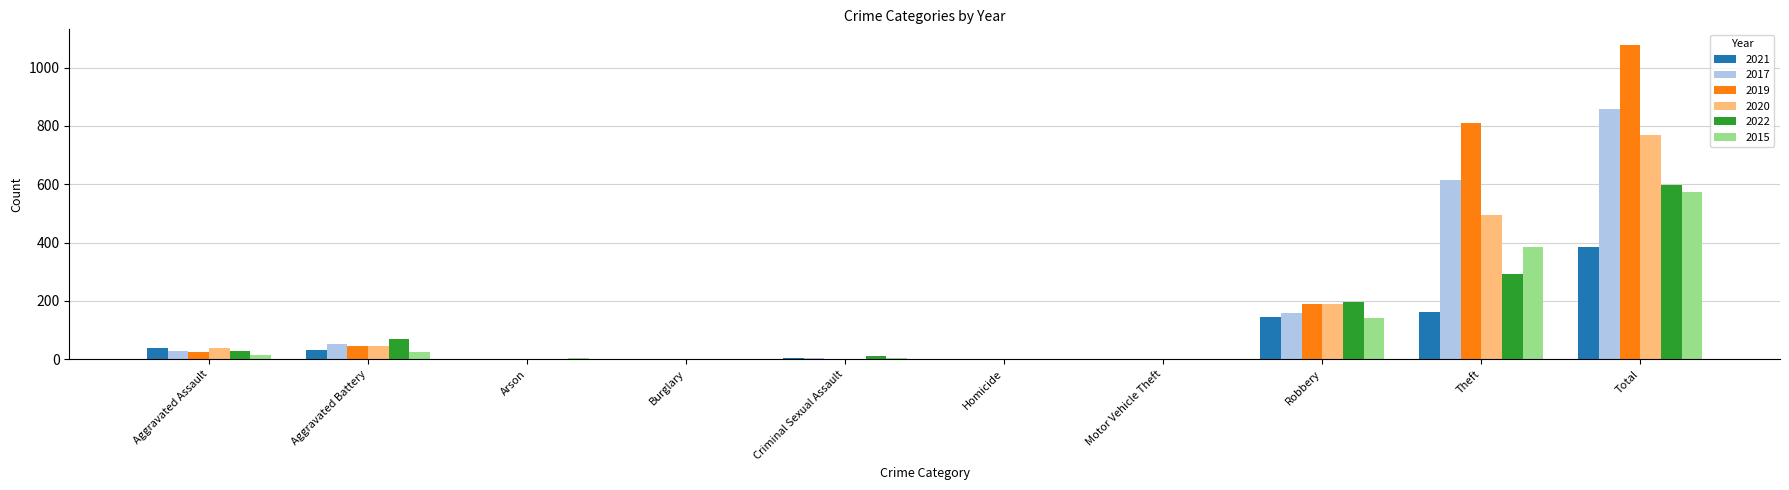

What is the sum of all 2022 values?

1198